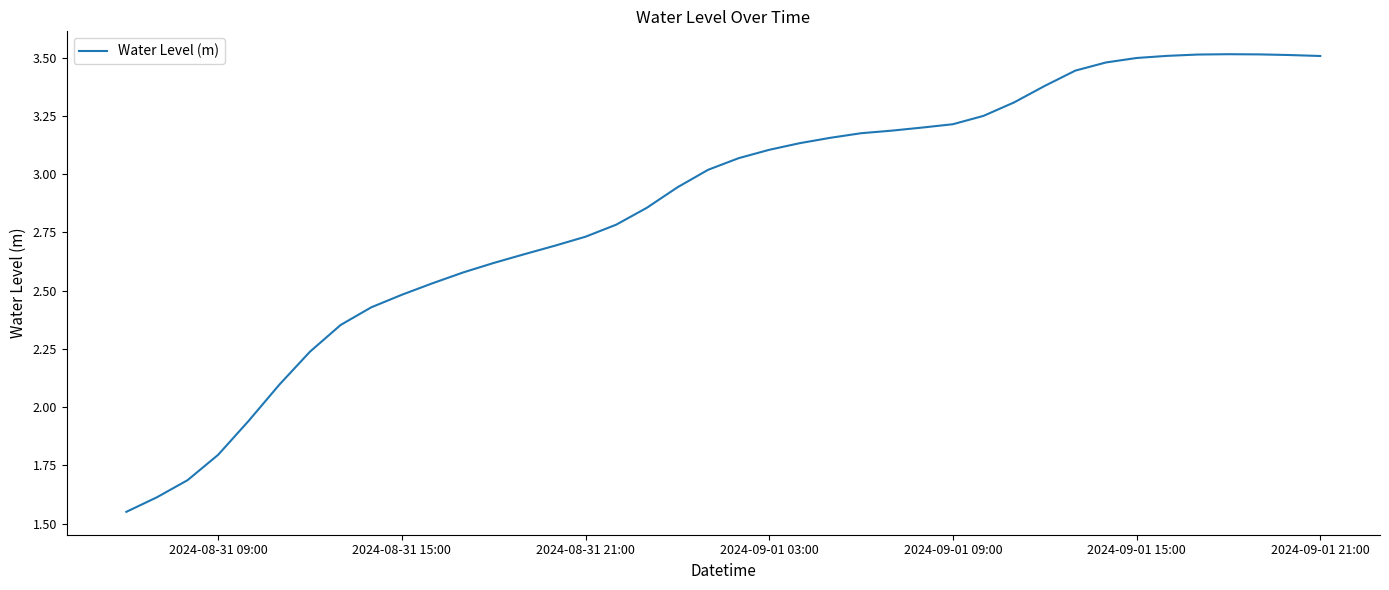

What is the maximum value shown in the chart?

3.5